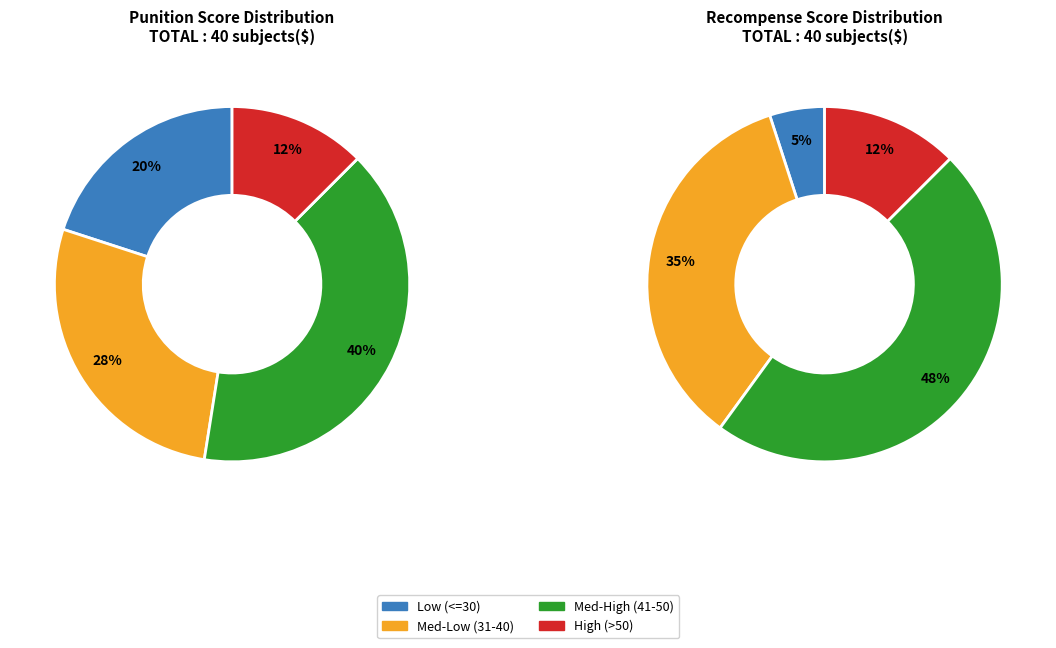

Between 34 and 39, which series saw the biggest shift?

Punition